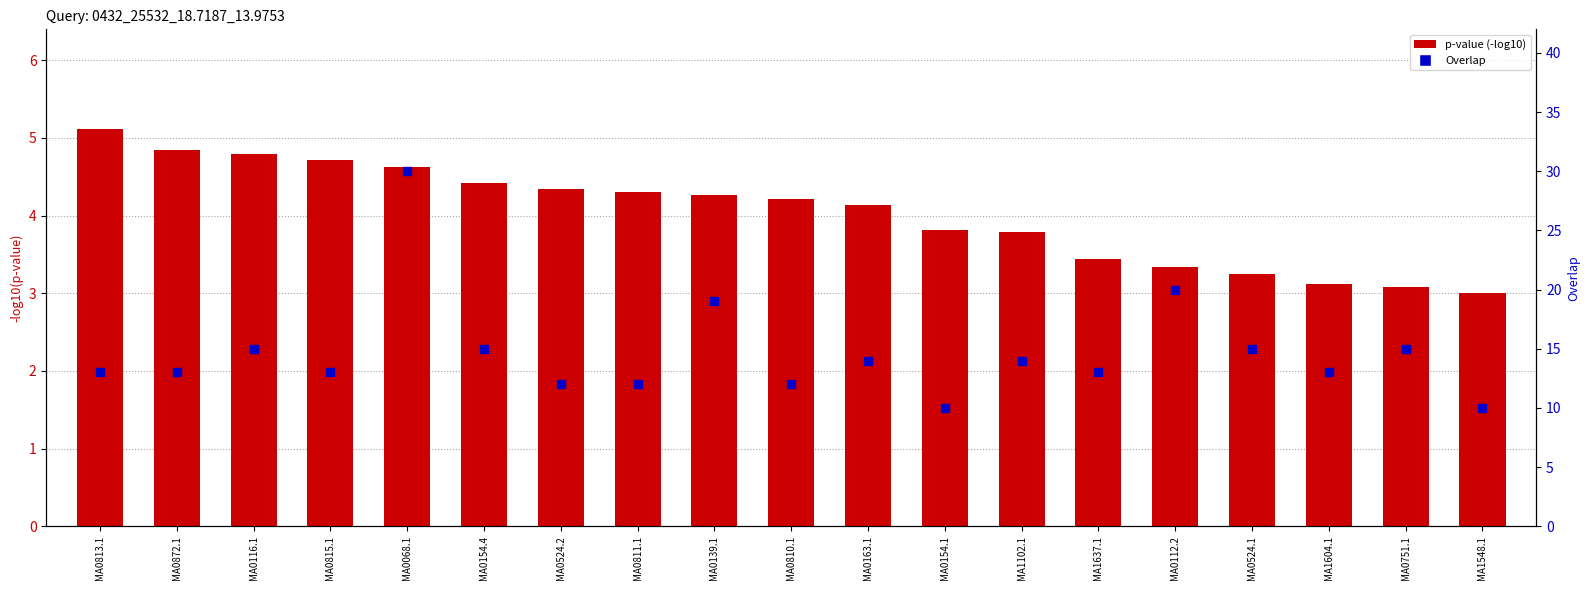

At how many categories does at least one series exceed 25?

1